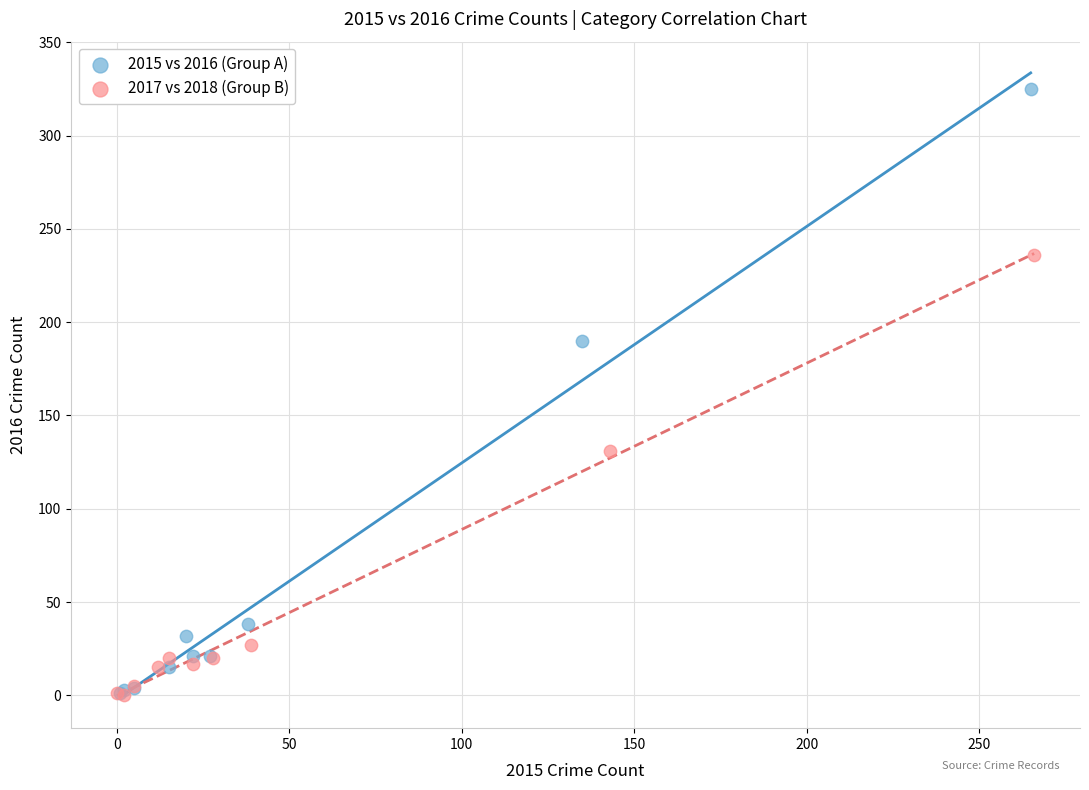

Which series has the widest spread of Y values?

2015 vs 2016 (Group A)